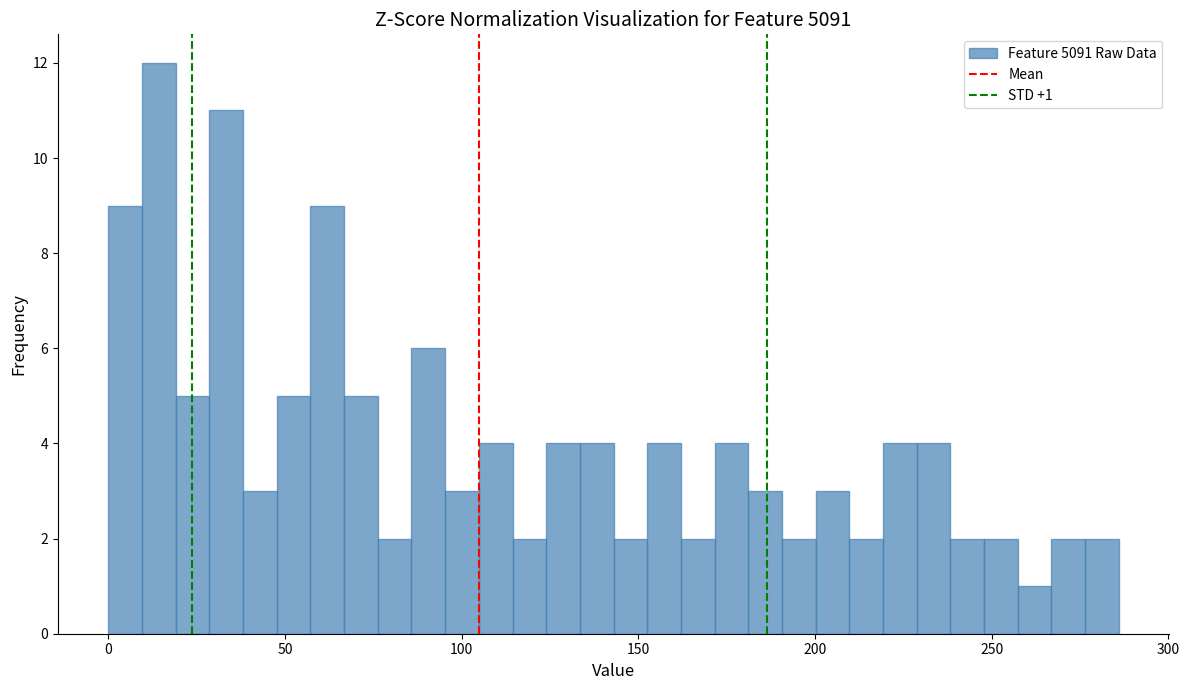

Read against the x-axis, roughly where is the centre of the tallest bar?

15